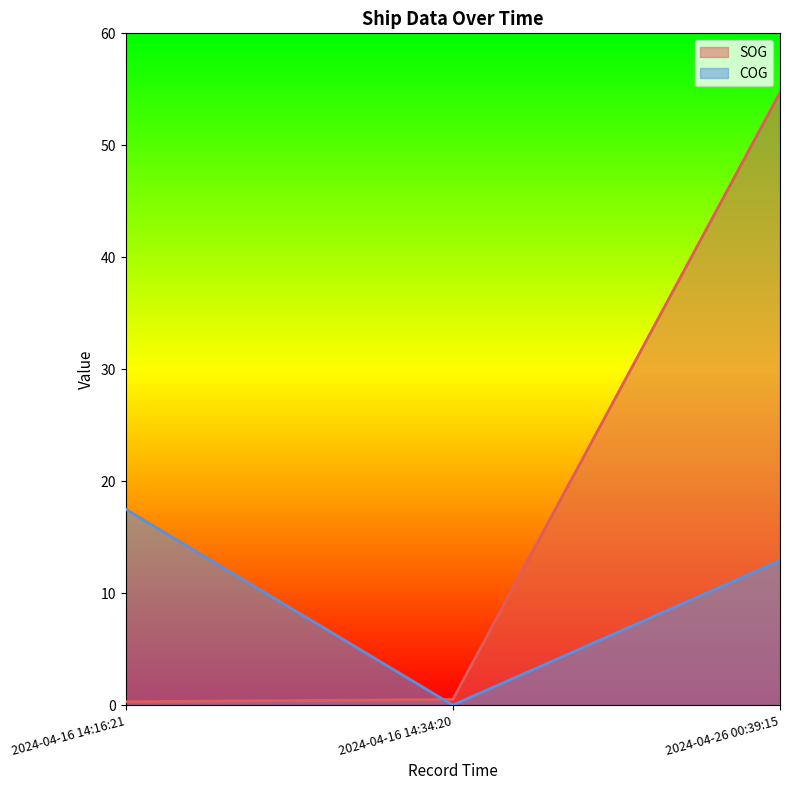

At 2024-04-16 14:34:20, list the series in order from largest to smallest.

SOG, COG